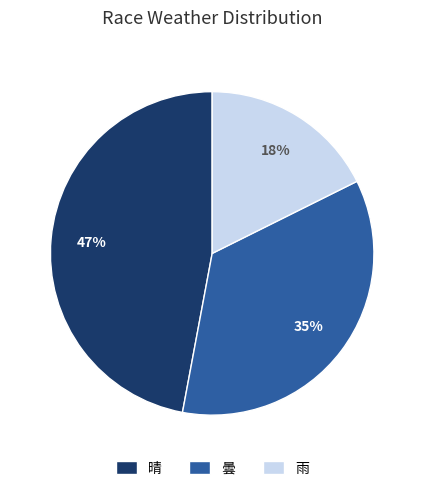

Approximately how many times larger is the value at 晴 compared to 曇?

1.3